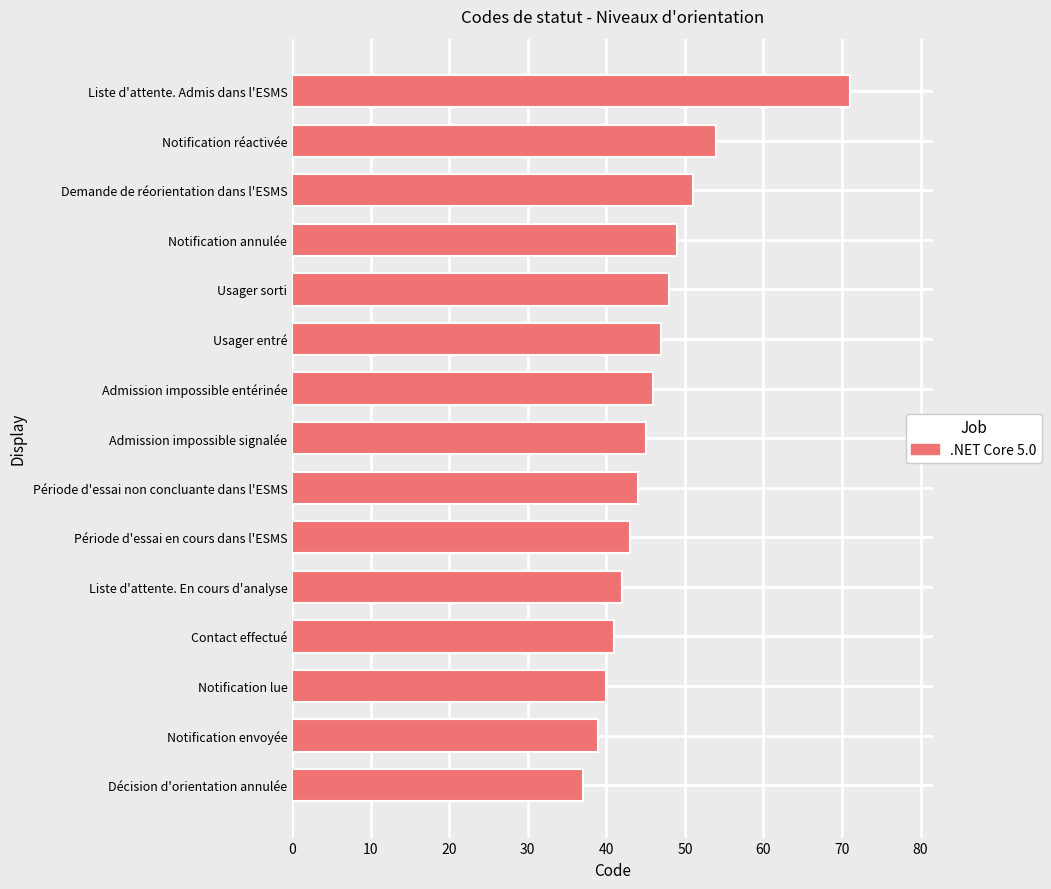

What is the maximum value shown in the chart?

71